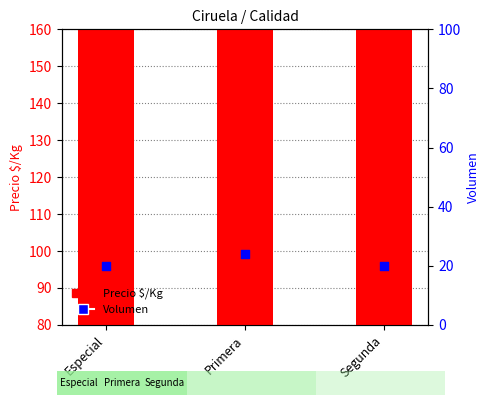

Which series has the largest total across all categories?

Precio $/Kg